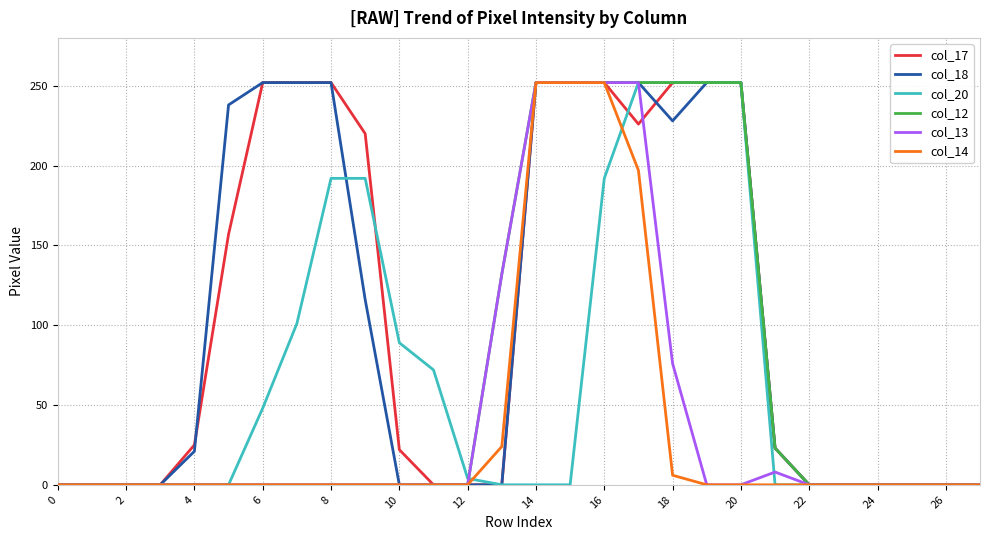

What is the maximum value shown in the chart?

252